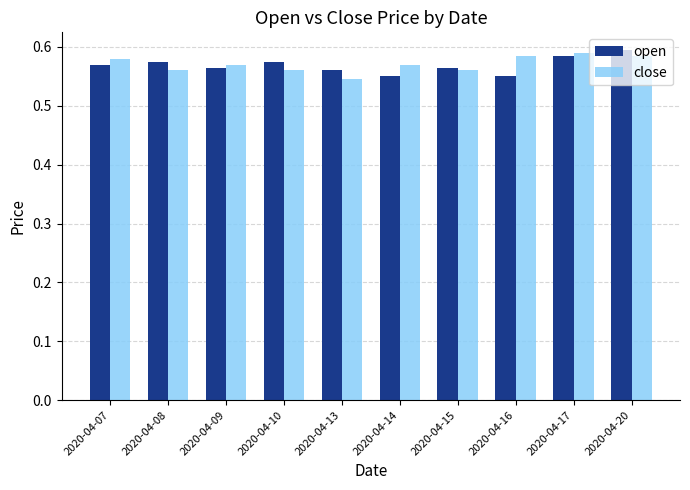

Does the chart contain any negative values?

No